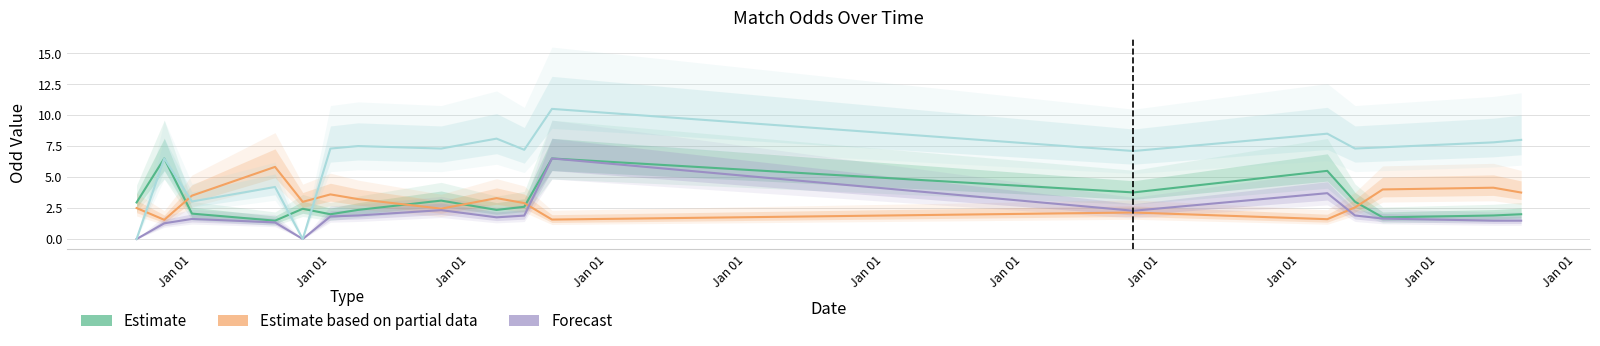

Is the value of Corners Away Odd at Jan 01 greater than the value of Estimate based on partial data at Jan 01?

No